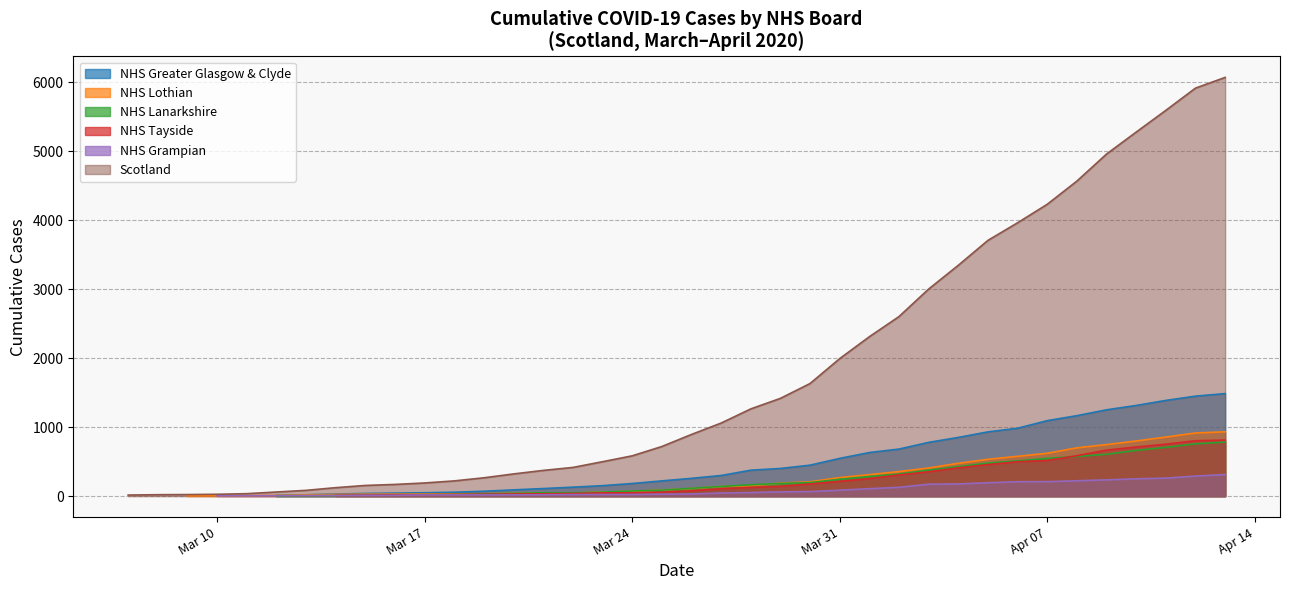

Reading left to right, extract all data points from this chart.

16	21	23	27	36	60	84	123	155	170	191	221	266	322	373	416	499	584	719	894	1059	1264	1417	1632	1993	2310	2602	3001	3345	3706	3961	4229	4565	4957	5275	5590	5912	6067